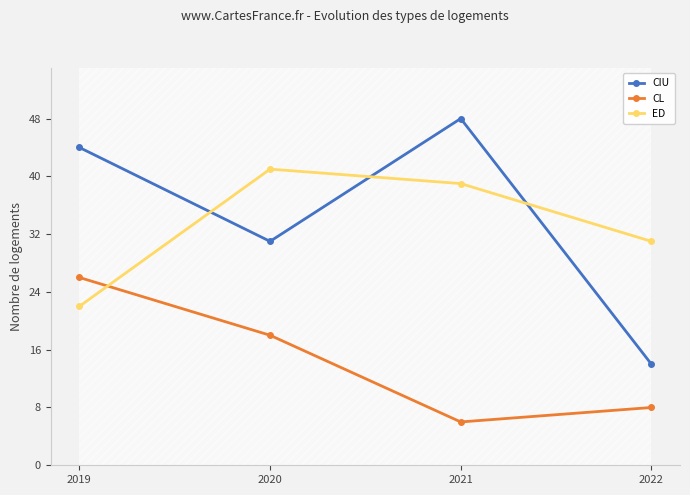

Which series changed the most between 2021 and 2022?

CIU